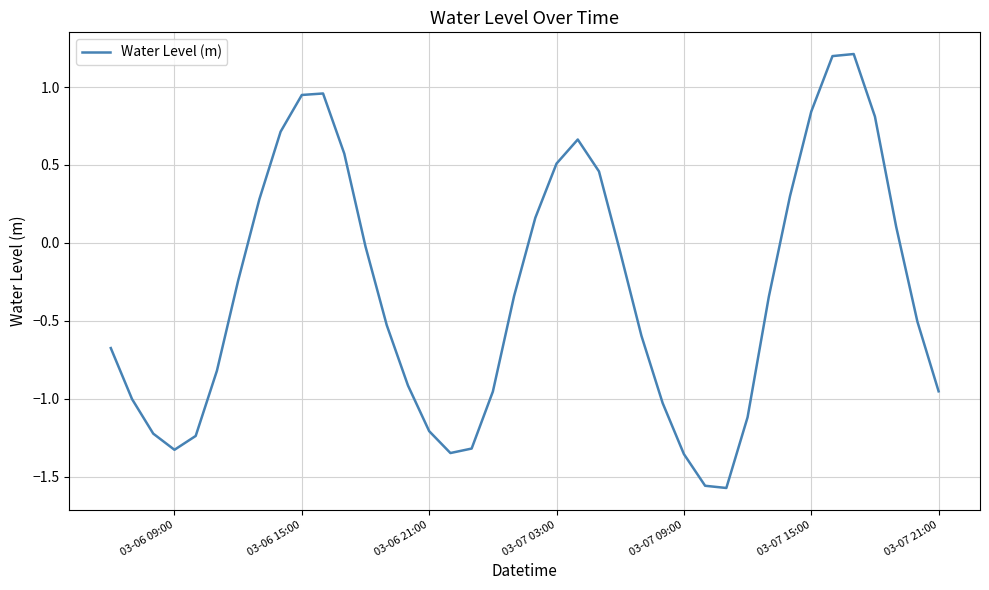

What is the difference between the maximum and minimum values?

2.8